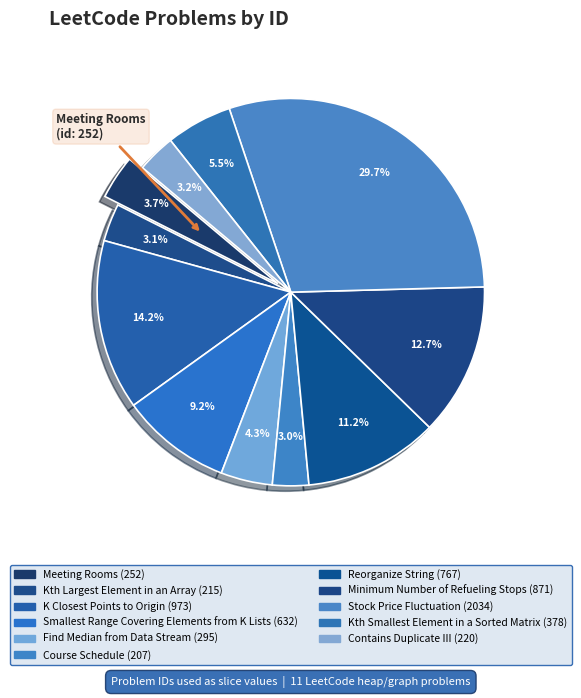

The Find Median from Data Stream slice represents 4% of the pie. True or false?

True